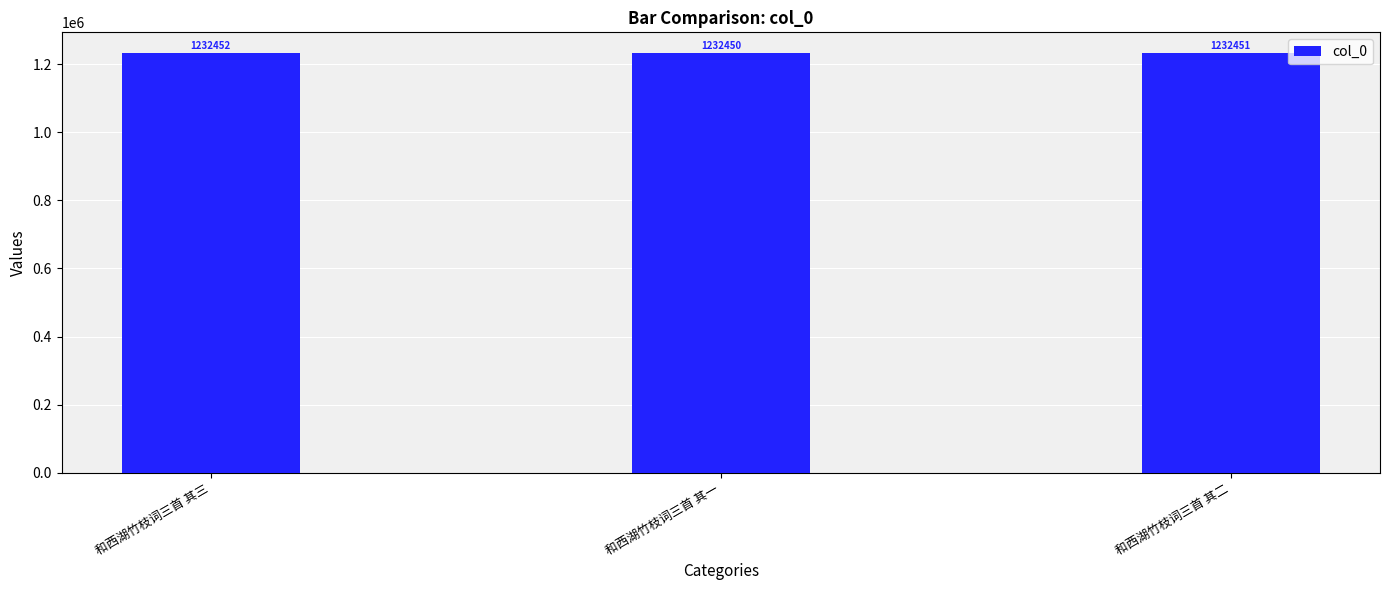

The chart shows a value of 1232451 at 和西湖竹枝词三首 其二. True or false?

True